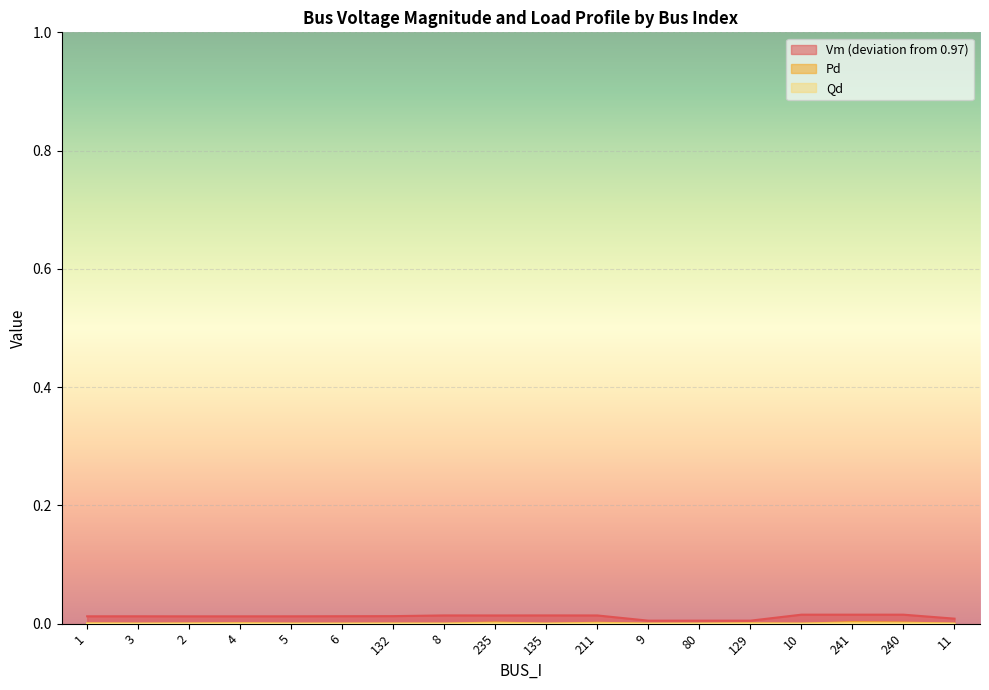

Which series has the widest spread of values?

Vm (deviation from 0.97)